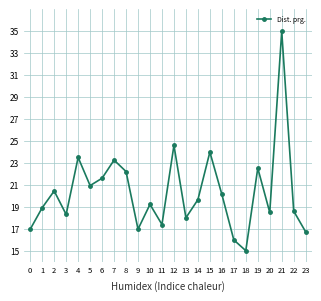

What is the sum of the values at 7 and 9?

40.2